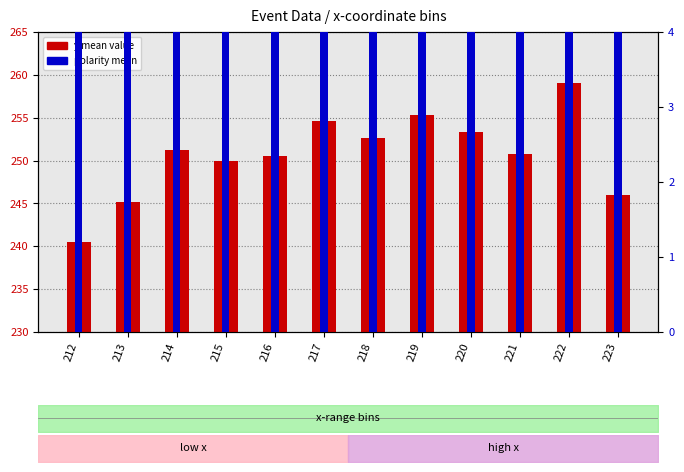

At which label does polarity (scaled) reach its peak?

212